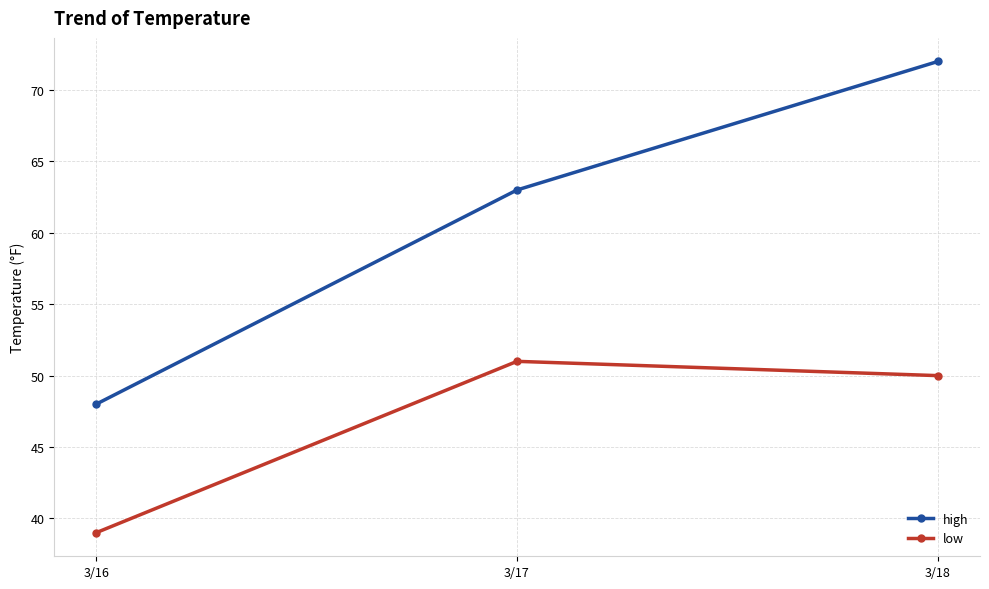

Which category has the lowest value in the high series?

3/16